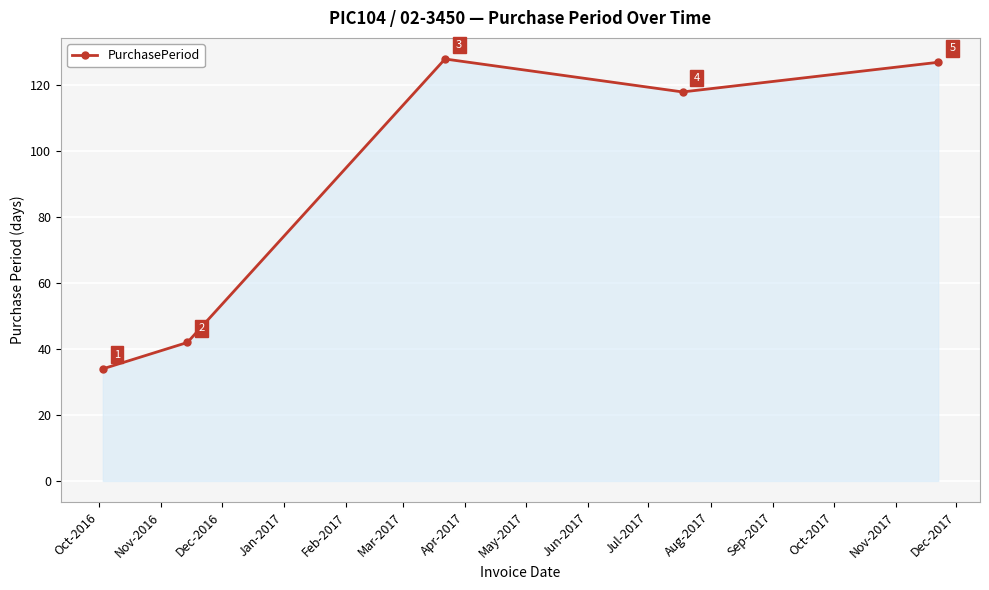

What is the difference between the maximum and minimum values?

94